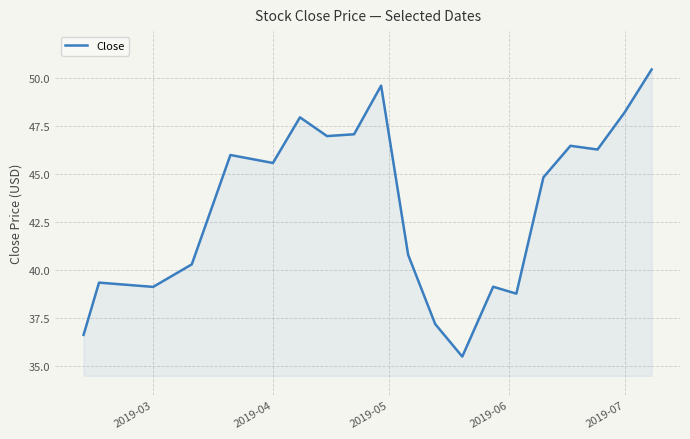

What is the greatest value displayed?

50.4